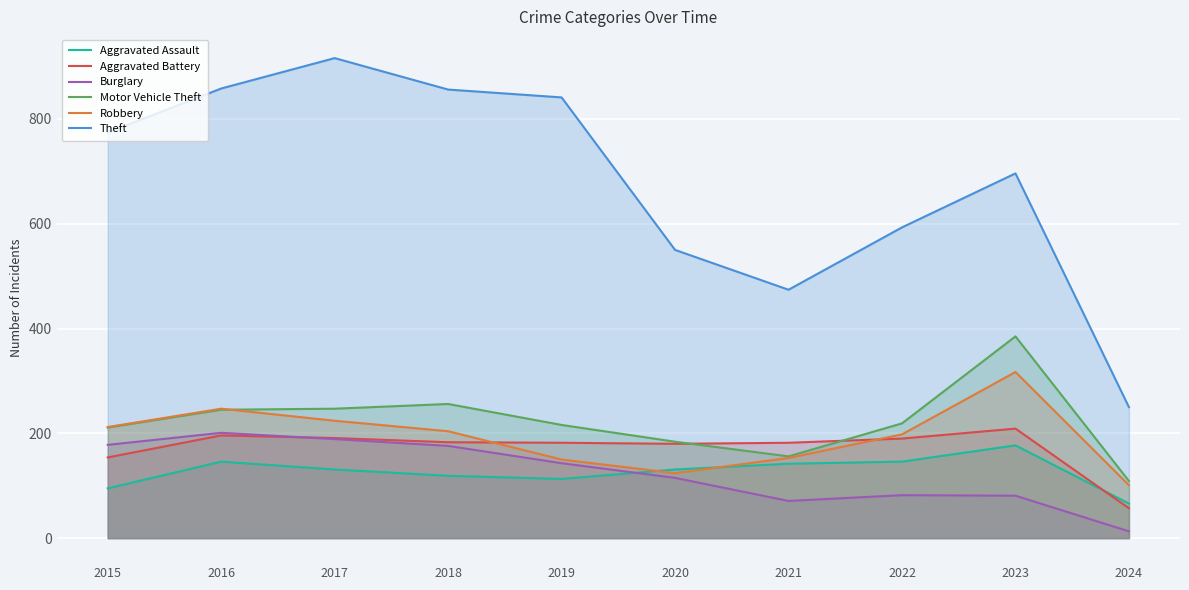

Is the value of Aggravated Assault at 2016 greater than the value of Burglary at 2018?

No